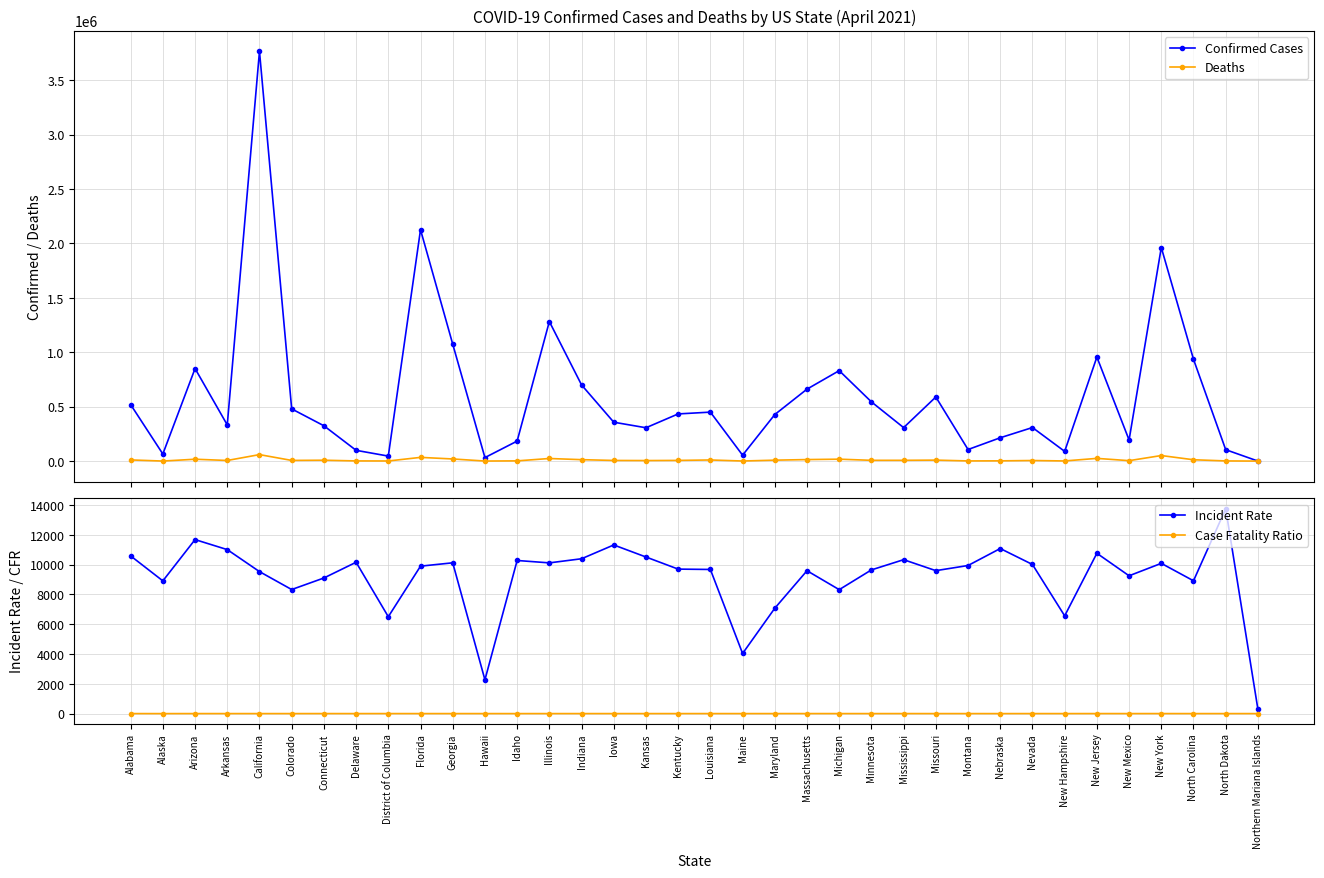

At which label is Case Fatality Ratio closest to 1?

Nebraska